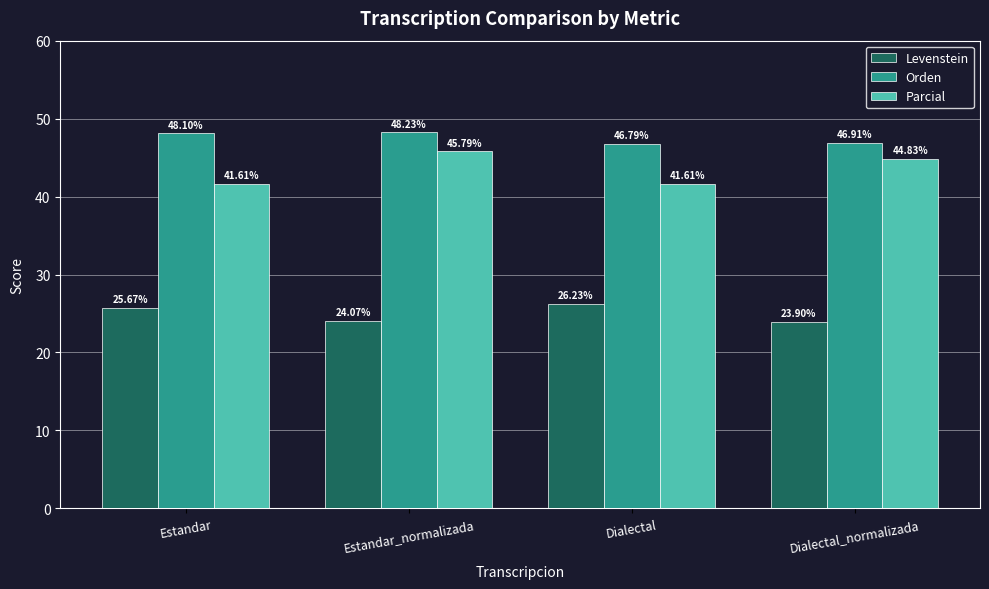

What is the sum of all Levenstein values?

99.9